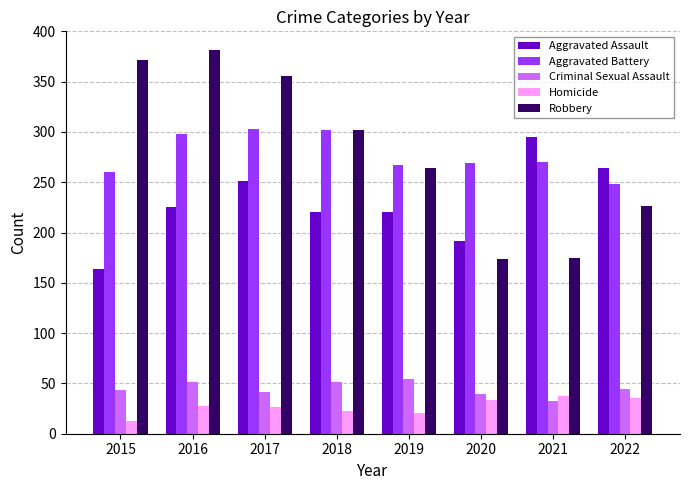

What is the total value across all series at 2021?

811